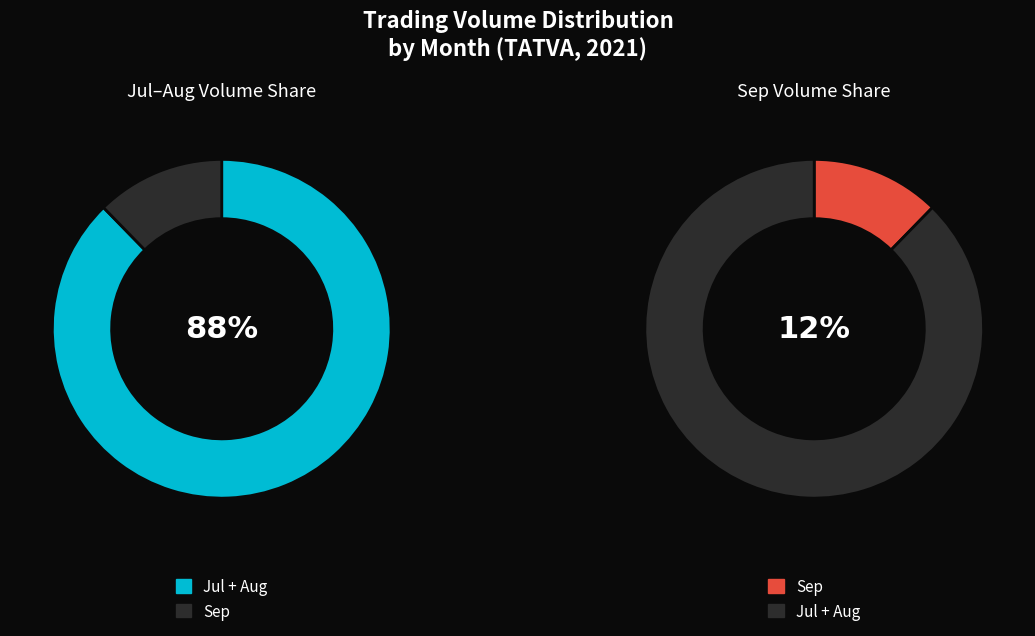

Is there a majority slice in this chart?

Yes